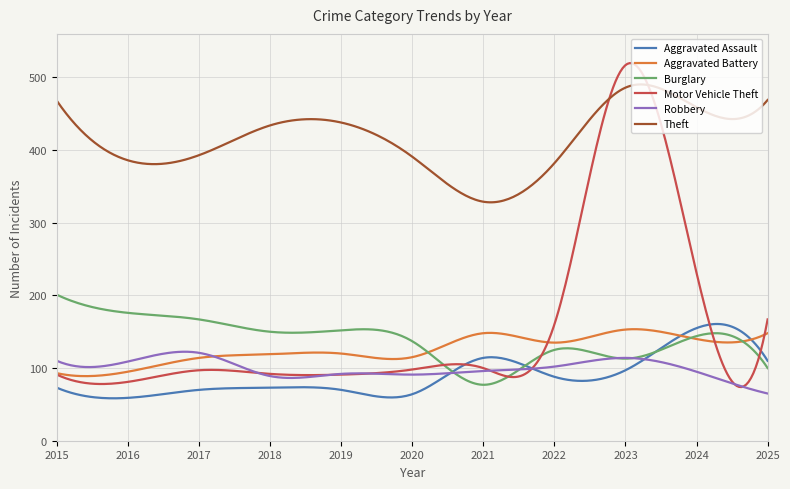

Which series has the largest total across all categories?

Theft